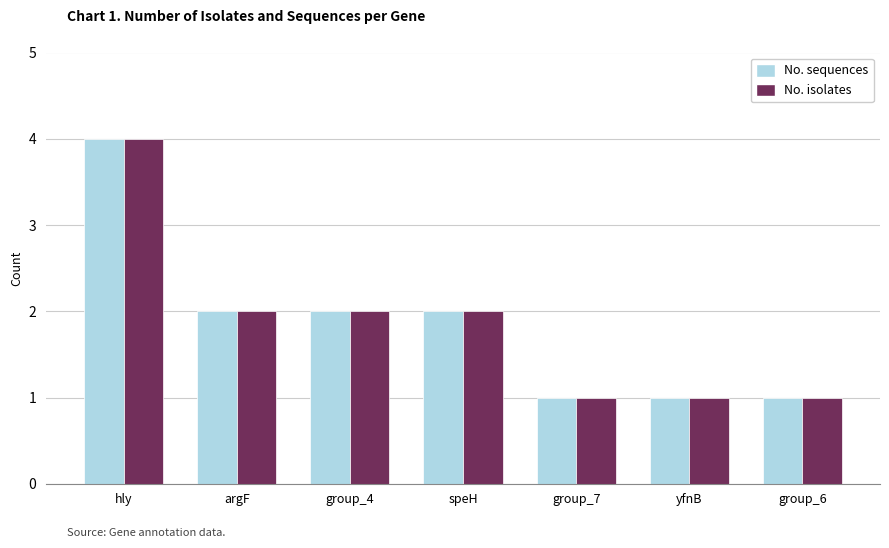

Reading left to right, extract all data points from this chart.

No. sequences: hly=4	argF=2	group_4=2	speH=2	group_7=1	yfnB=1	group_6=1
No. isolates: hly=4	argF=2	group_4=2	speH=2	group_7=1	yfnB=1	group_6=1